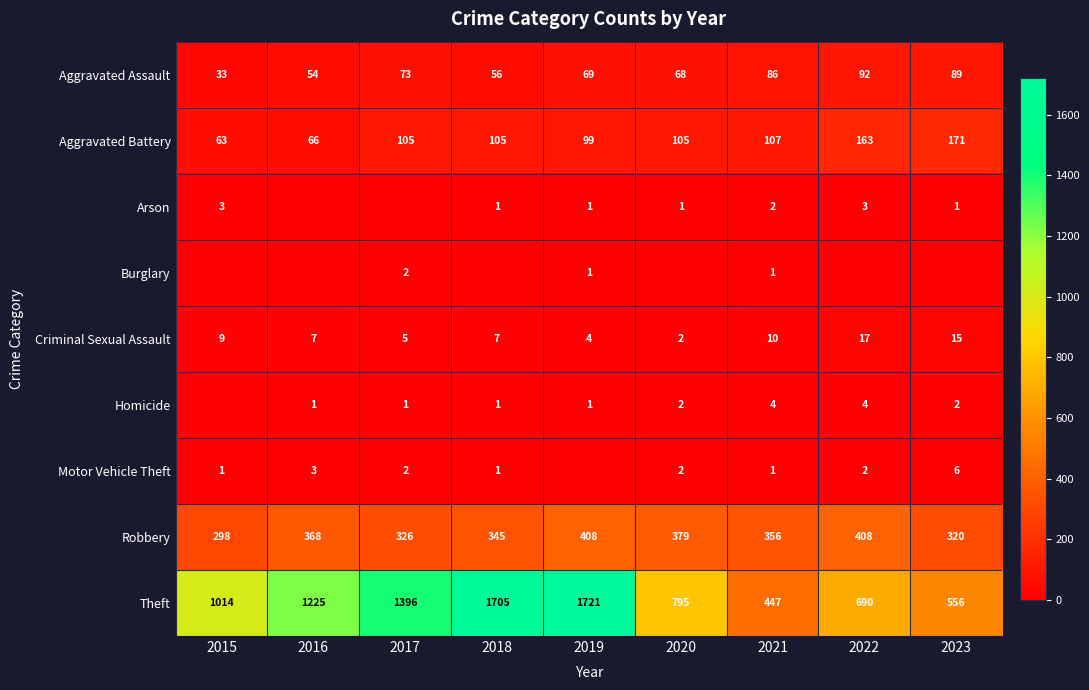

What is the approximate value of Robbery at 2017, to the nearest 50?

350